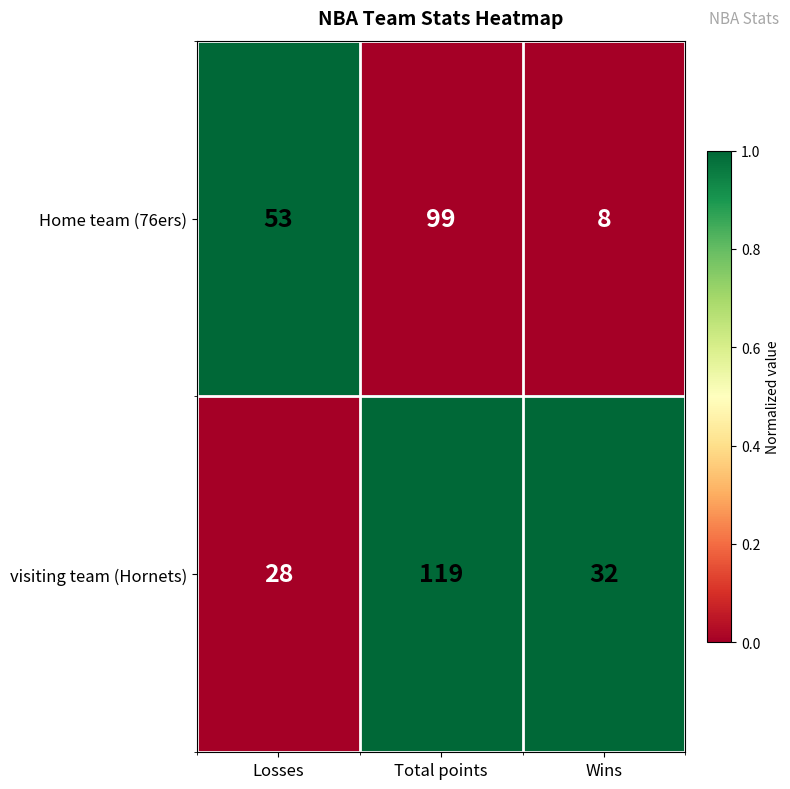

Is the value of Home team (76ers) at Wins greater than the value of visiting team (Hornets) at Losses?

No